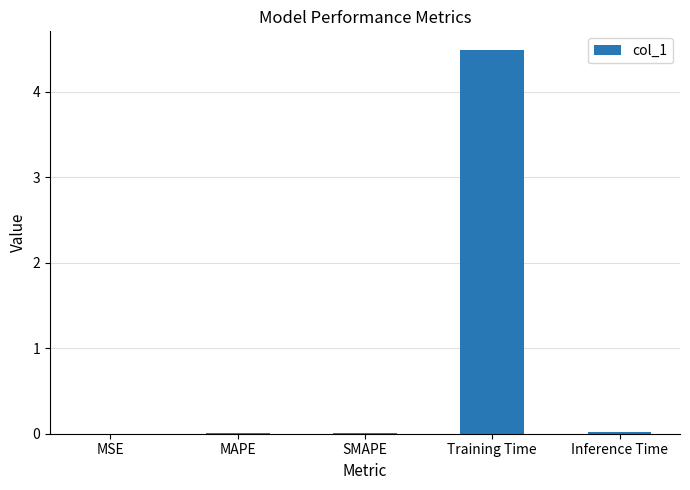

True or false: the data shows 4.5 at Training Time.

True